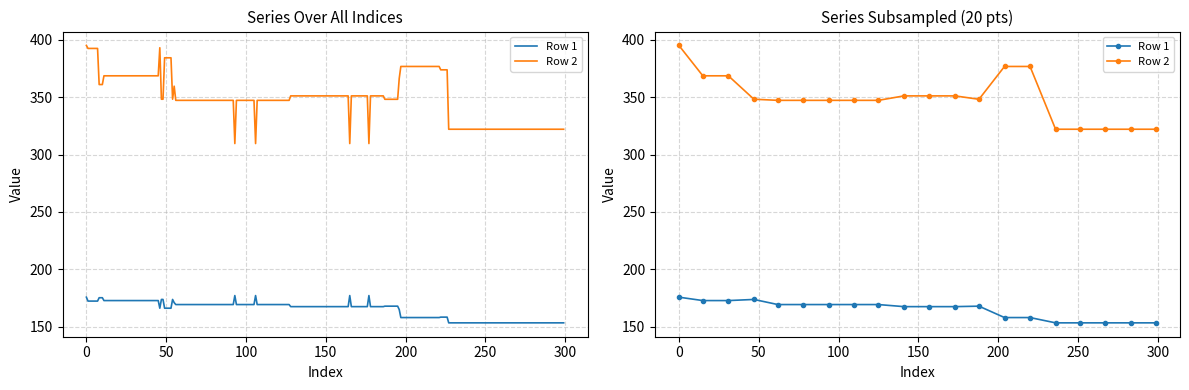

What is the value of the Row 2 point at the 15th from the left?

376.7